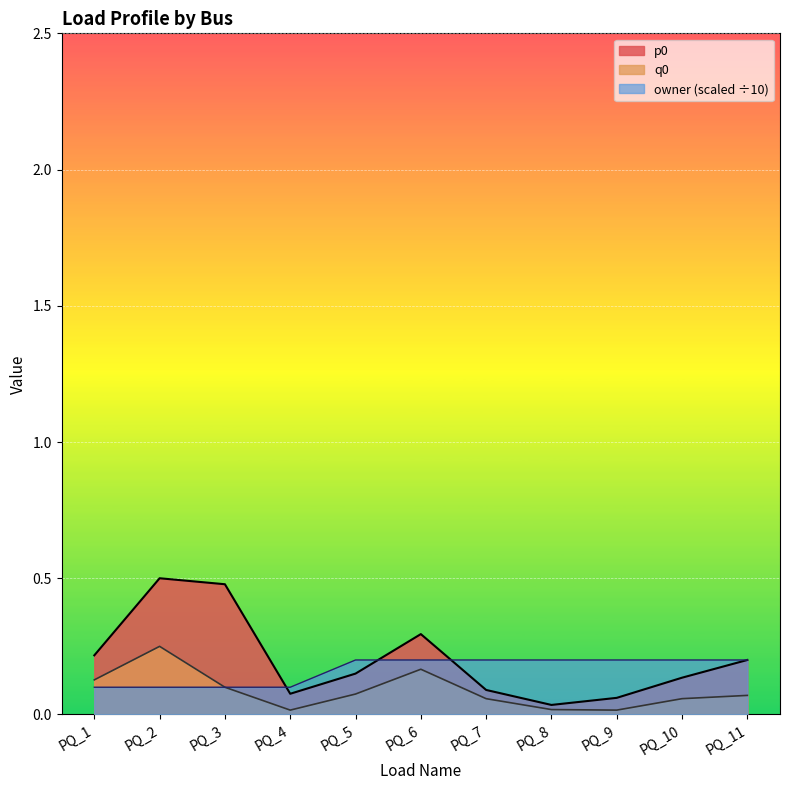

True or false: q0 has more than 1 interior local peaks.

True